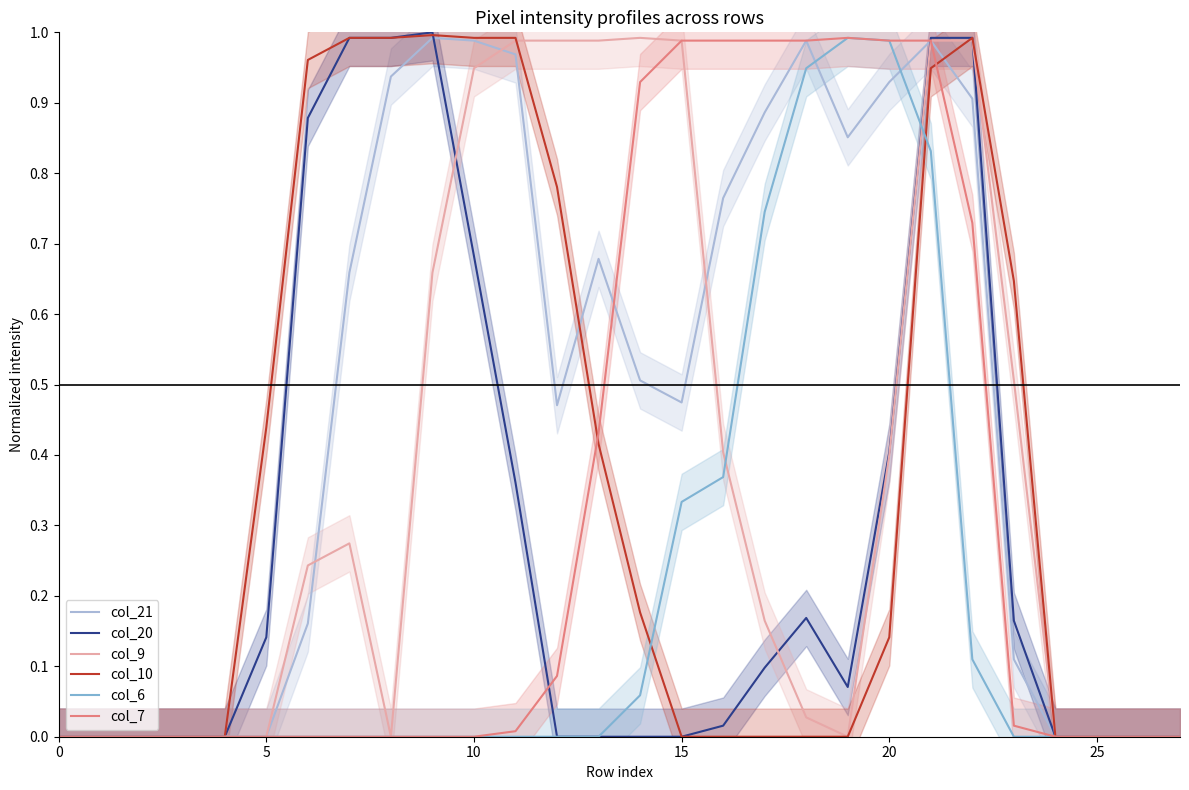

What are all the series names shown in the legend?

col_21, col_20, col_9, col_10, col_6, col_7